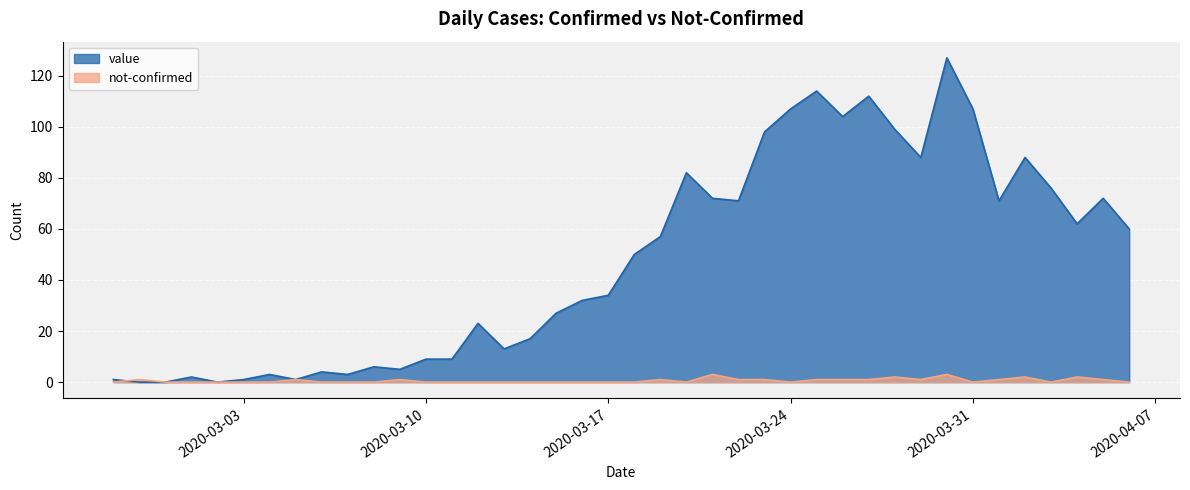

In not-confirmed, how many points are higher than both neighbors (excluding endpoints)?

9